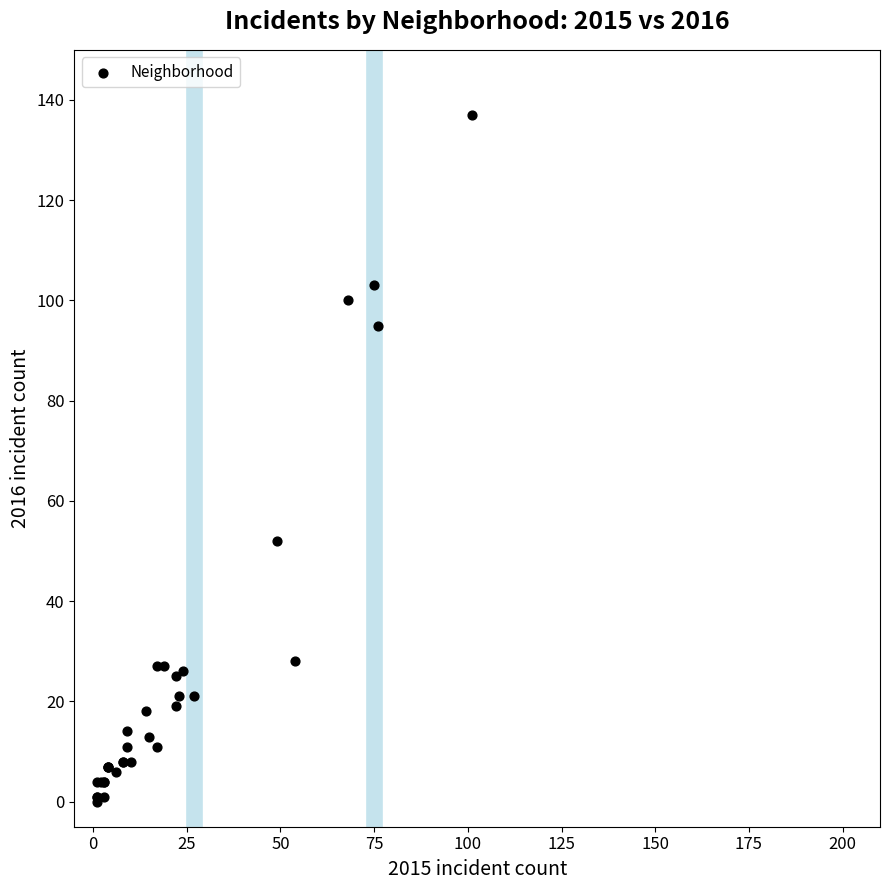

What Y value in the scatter plot is closest to 68?

52